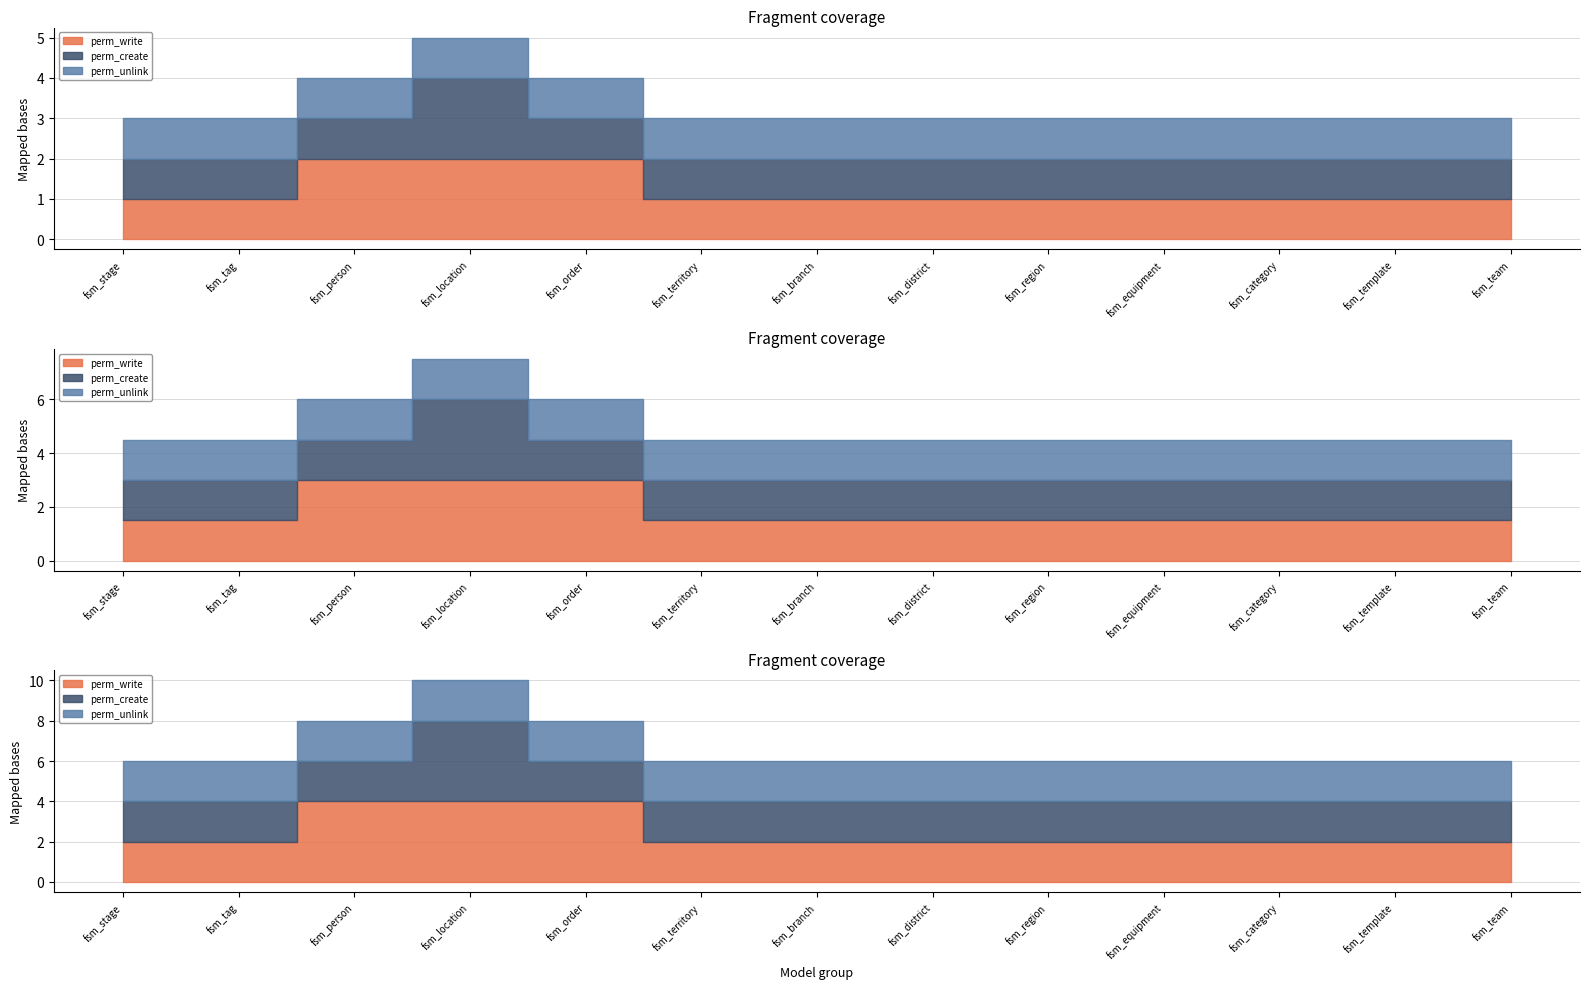

What value does the perm_unlink series have at fsm_person?

1